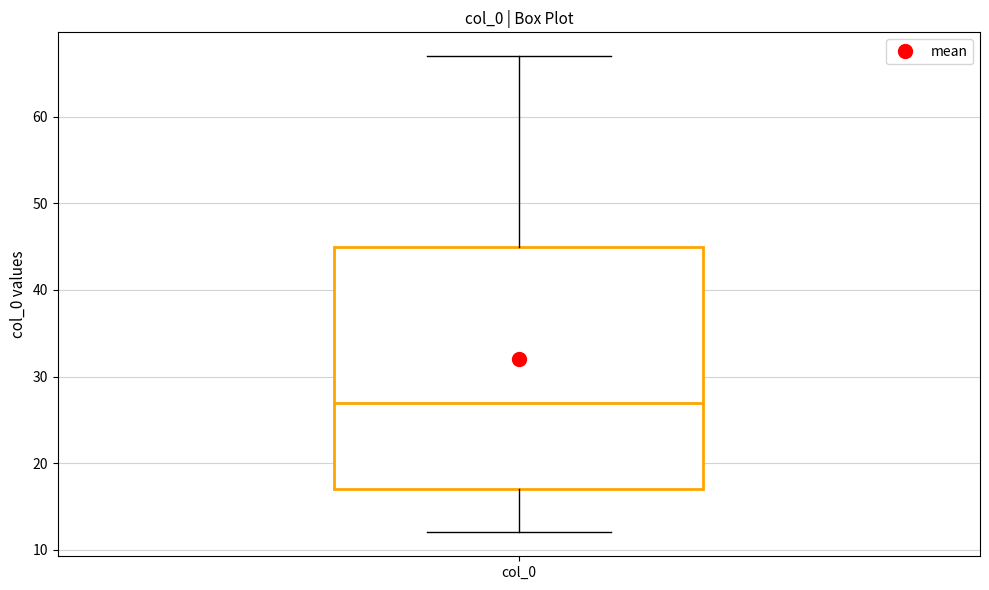

Transcribe this box plot: give where the median line is, the range the box spans, and where the two whiskers end, as read against the y-axis. The values are not printed on the chart, so give them approximately, as read against the axis.

median 27, box 17 to 45, whiskers 12 to 67